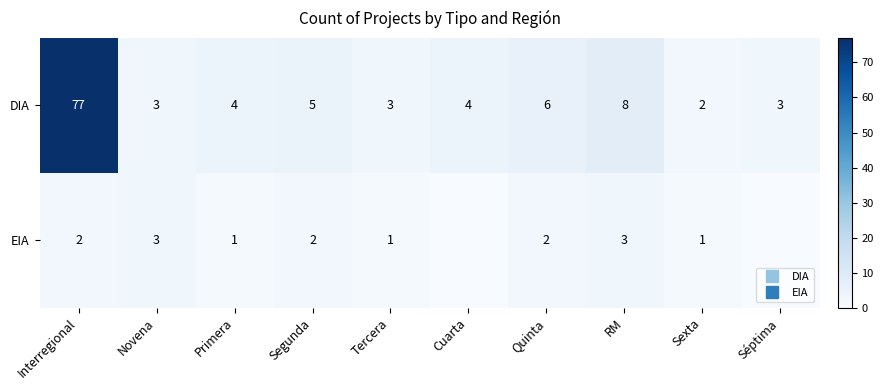

Where does the EIA series first go above 2?

Novena